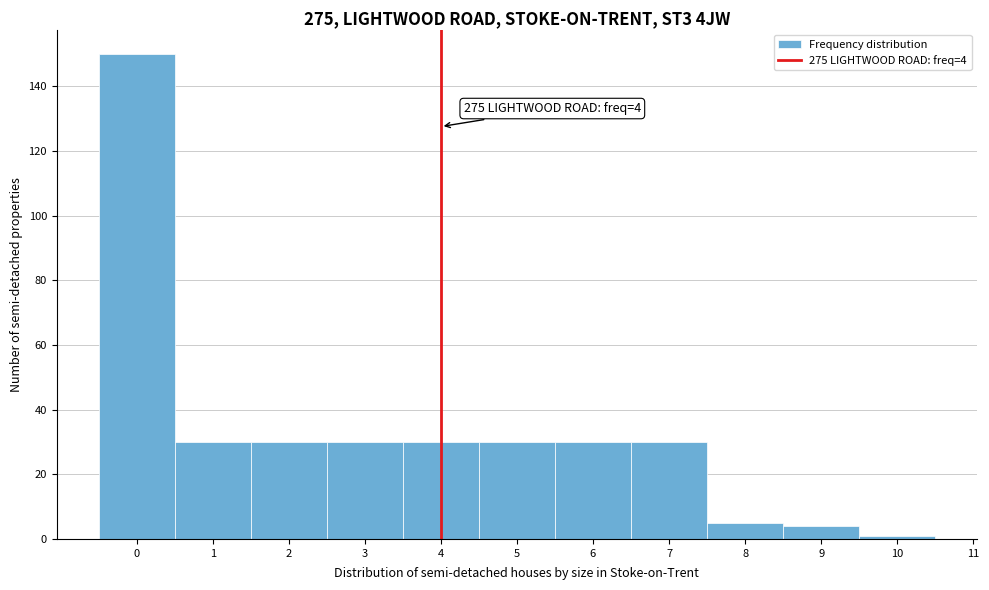

Which range on the x-axis has the tallest bar?

-0.5 to 0.5